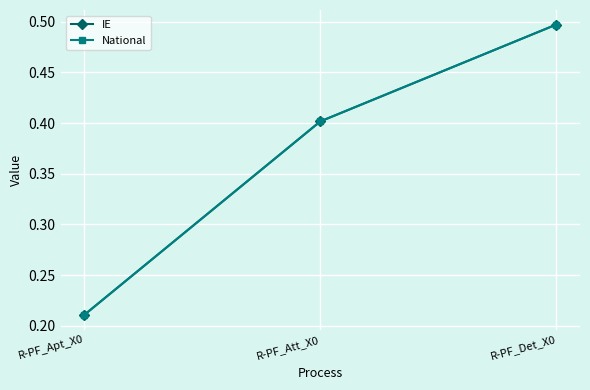

The National series shows 0.2 at R-PF_Att_X0. True or false?

False